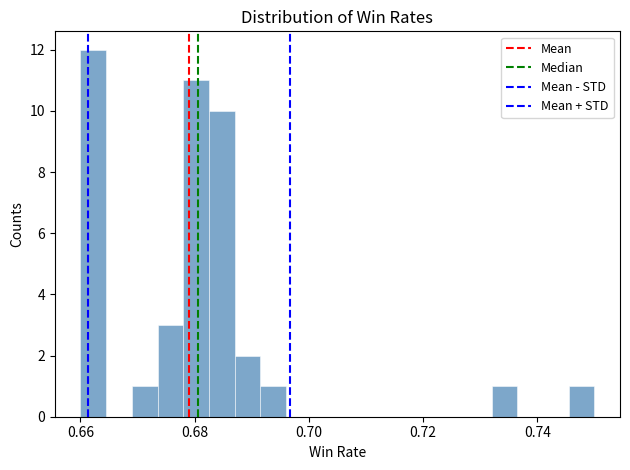

Around what value on the x-axis is the tallest bar? Give the approximate position of its centre, as read against the axis.

0.662